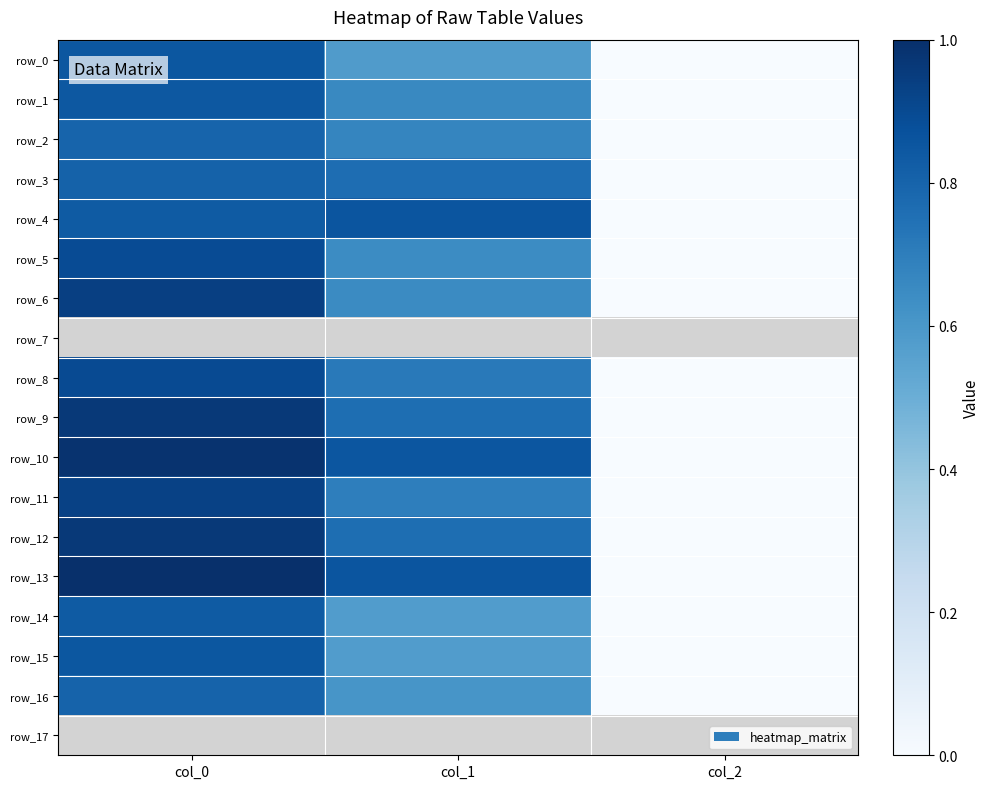

True or false: row_5 has a value of 975.3 at col_1.

False